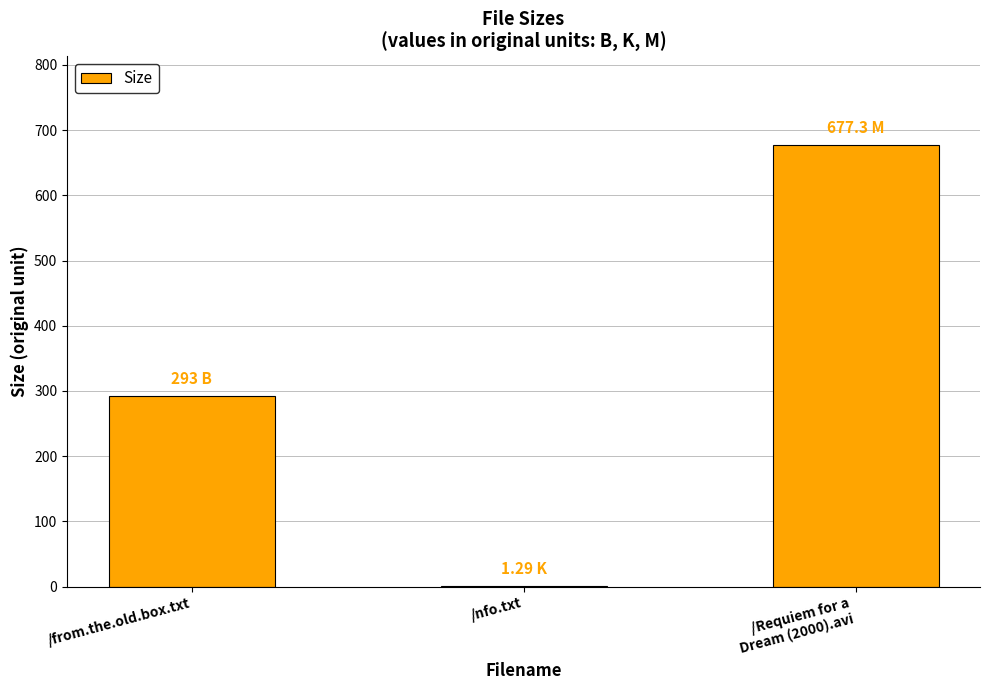

Which has a higher value, /from.the.old.box.txt or /nfo.txt?

/from.the.old.box.txt